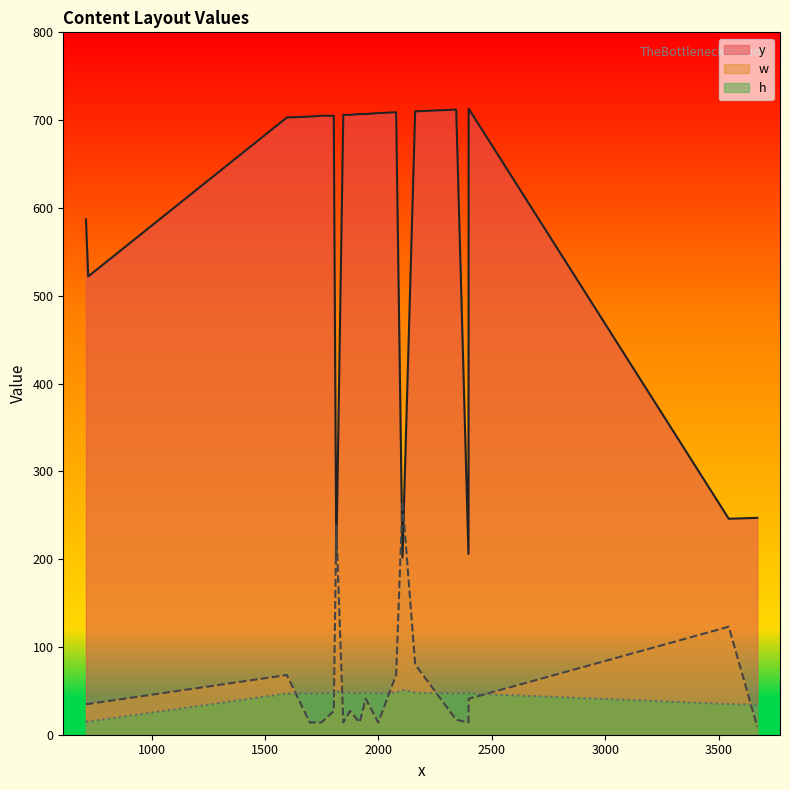

What is the label of the 19th point from the left?

2343